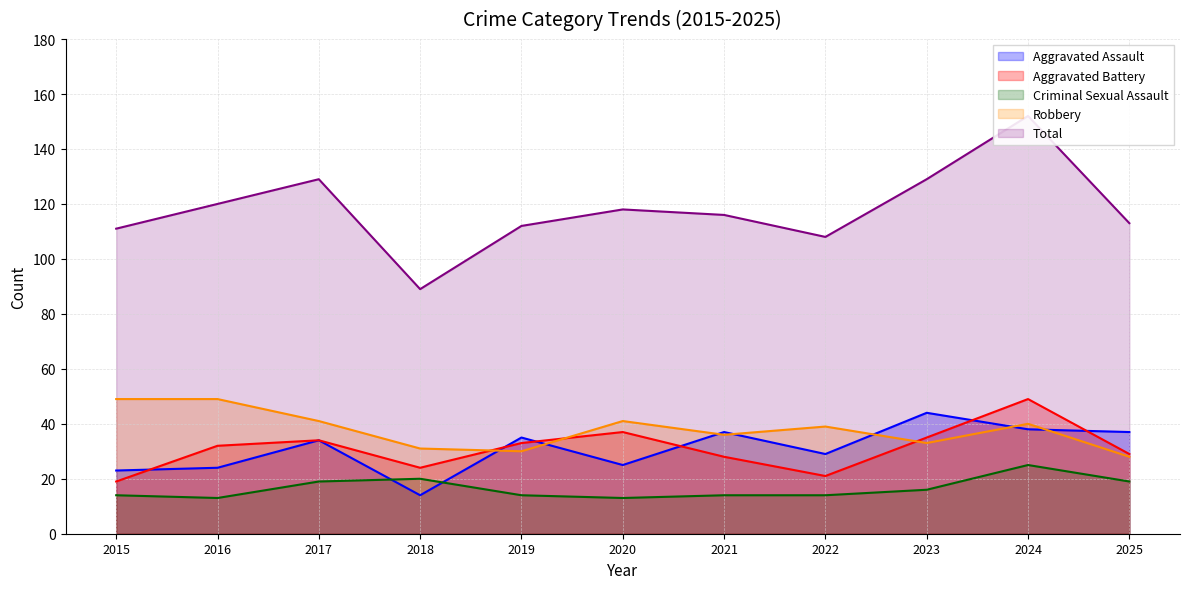

True or false: Total has more than 1 interior local peaks.

True